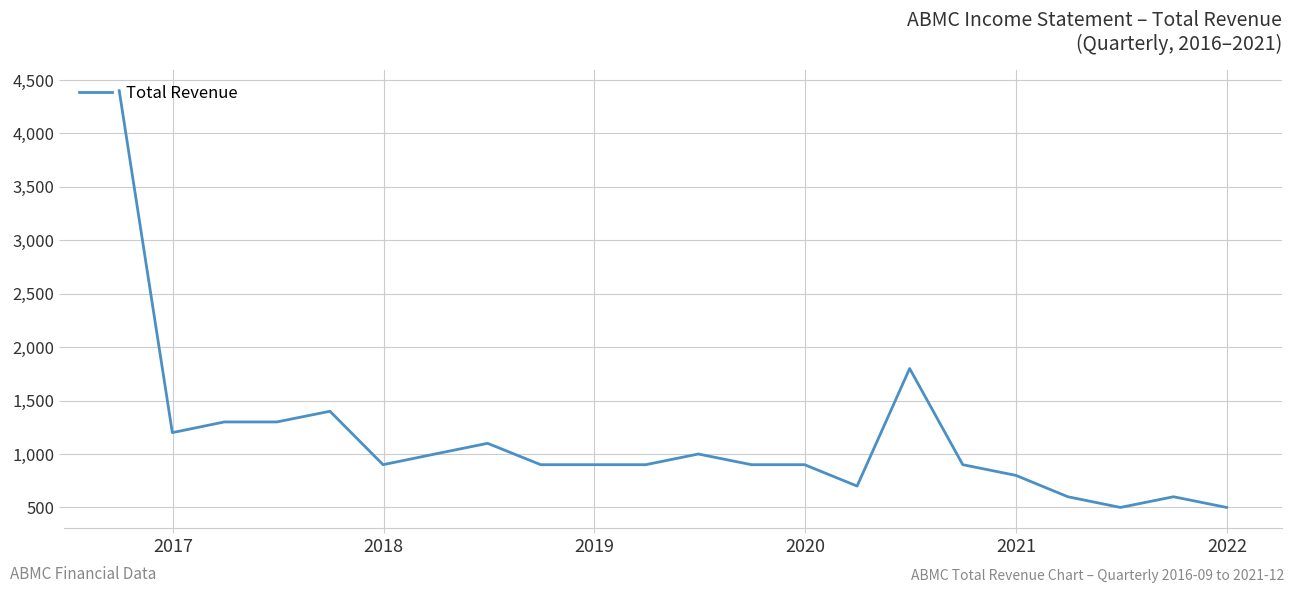

What is the difference between the maximum and minimum values?

3900